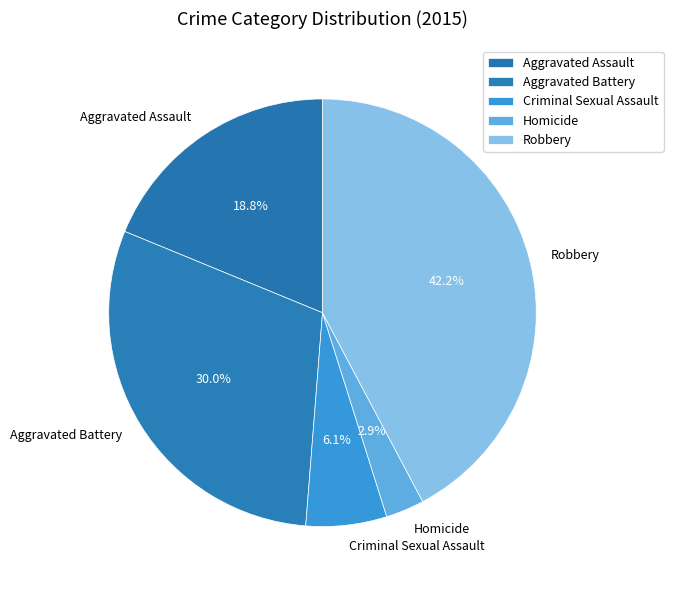

How many segments does this pie chart have?

5